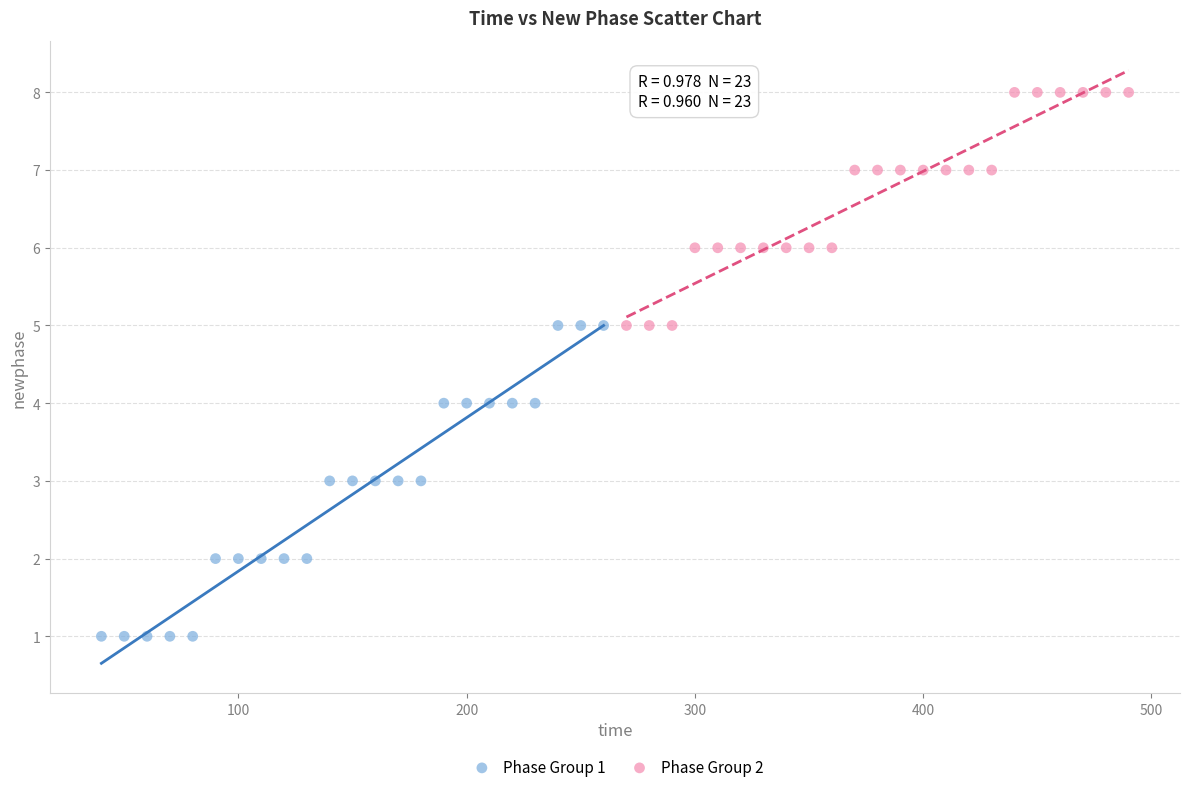

Which series reaches the maximum Y coordinate?

Phase Group 2